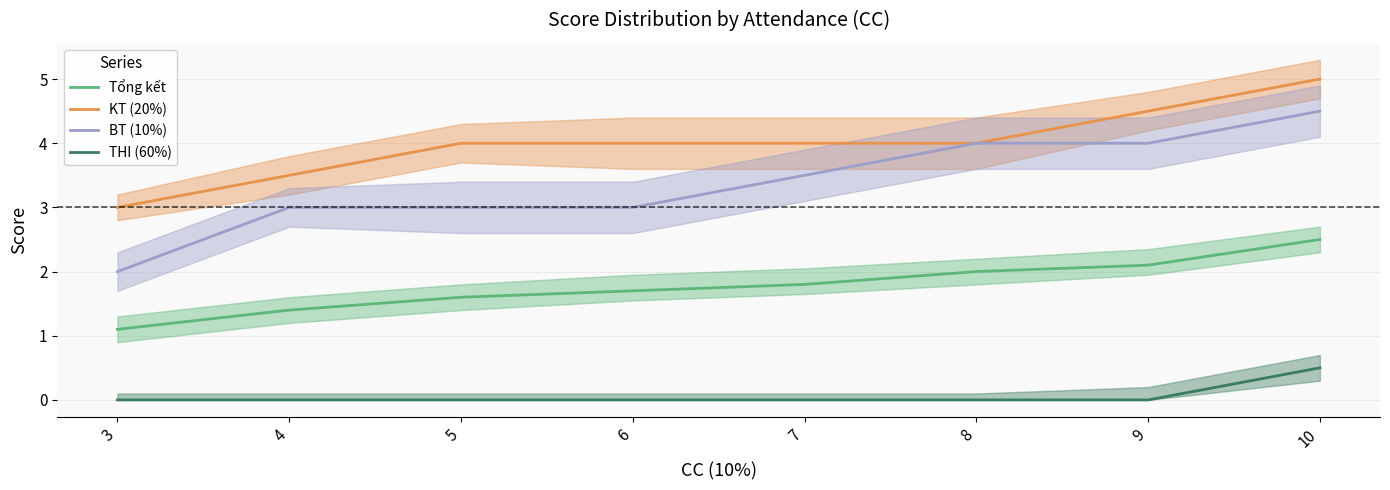

Is this an area chart (filled region under the line)?

No